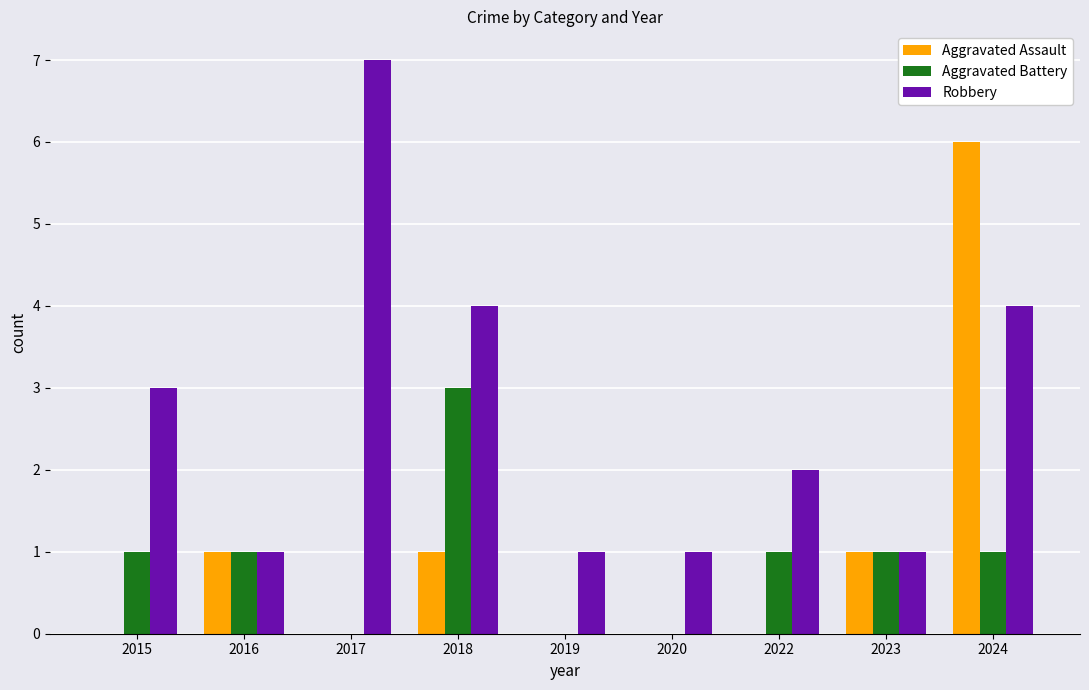

Reading right to left, list all the values displayed in this chart.

Aggravated Assault: 6	1	0	0	0	1	0	1	0
Aggravated Battery: 1	1	1	0	0	3	0	1	1
Robbery: 4	1	2	1	1	4	7	1	3